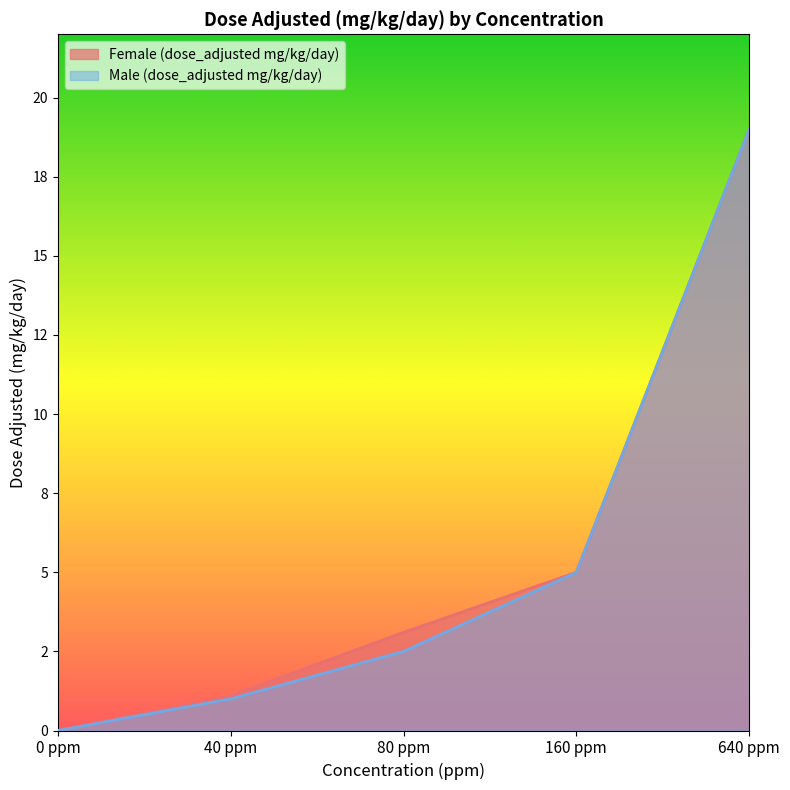

How many data points in Male (dose_adjusted mg/kg/day) are above 2?

3